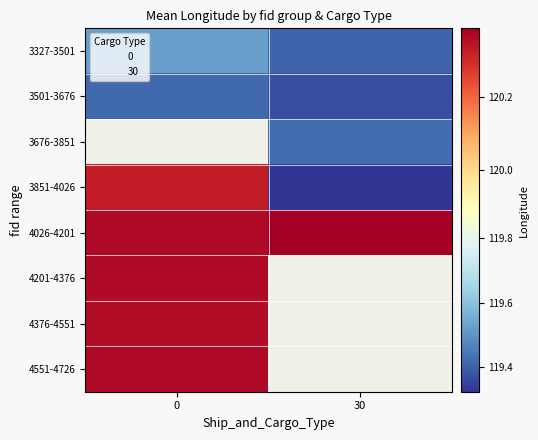

Is the value of 3851-4026 at 30 greater than the value of 4026-4201 at 0?

No